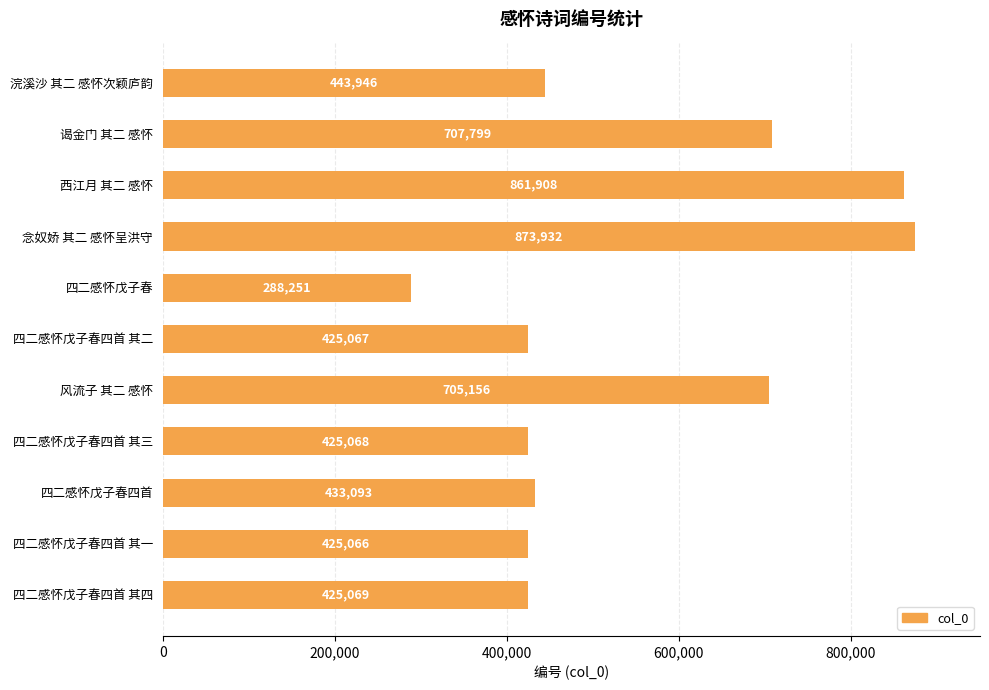

Read the value at 风流子 其二 感怀.

705156